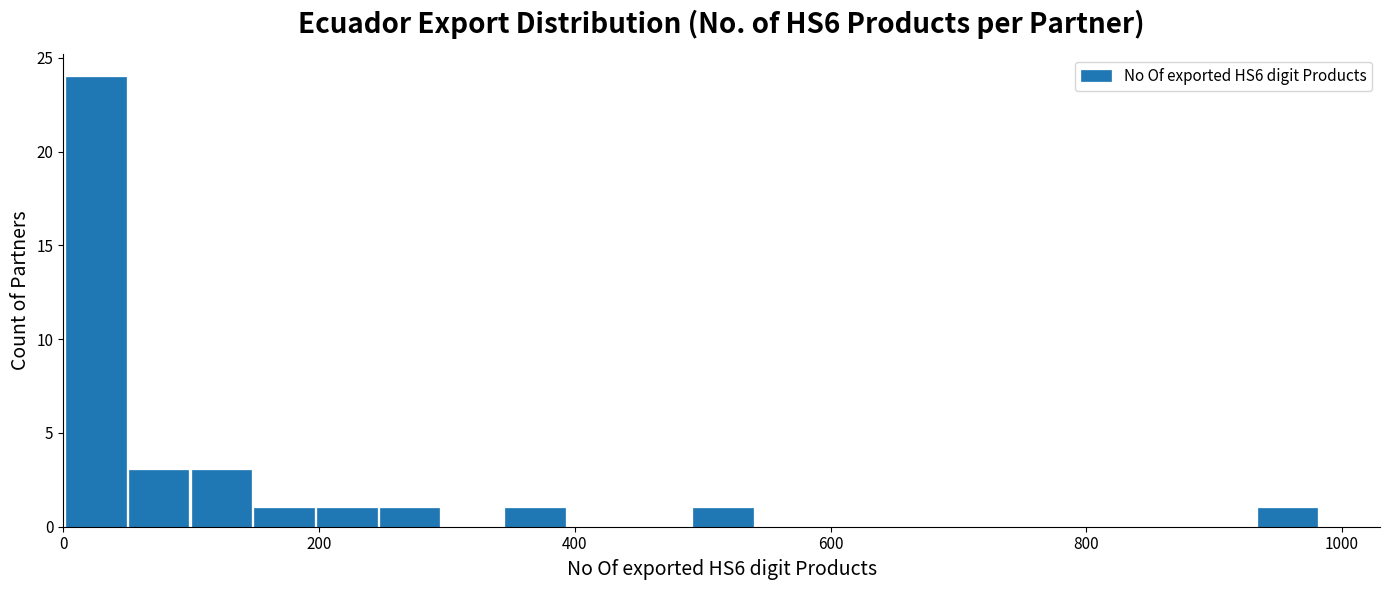

Read against the x-axis, roughly where is the centre of the tallest bar?

20